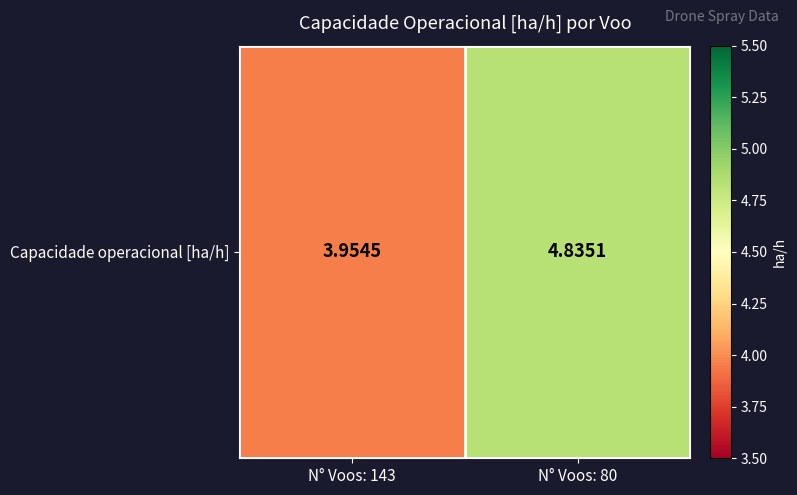

Rank the categories by value from highest to lowest.

N° Voos: 80, N° Voos: 143